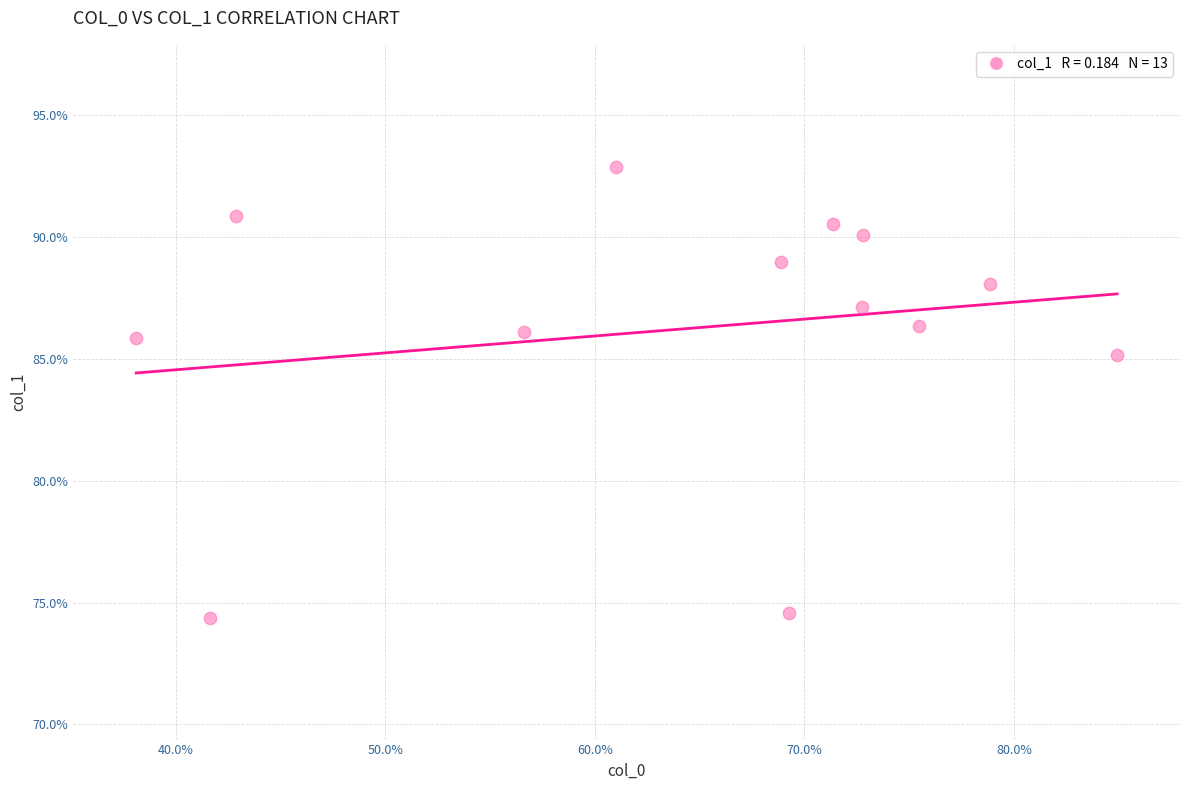

What Y value in the scatter plot is closest to 83?

85.2